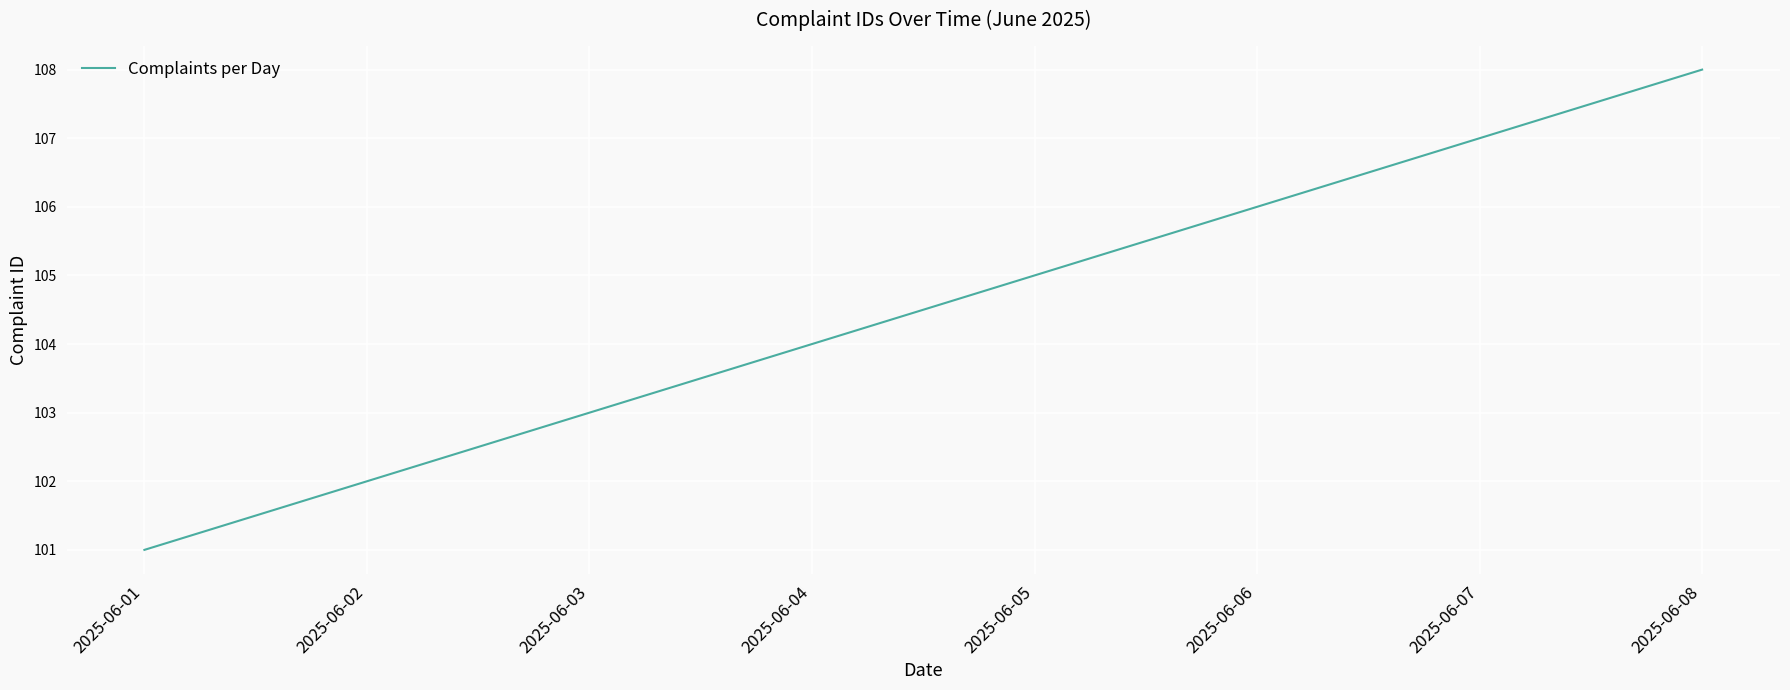

Between 2025-06-06 and 2025-06-04, which is larger?

2025-06-06